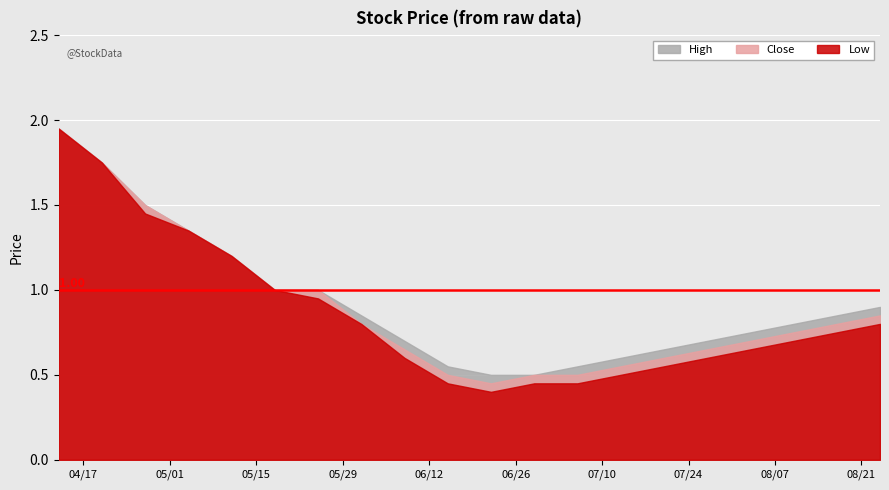

Rank the series by their average value, from lowest to highest.

Low, Close, High